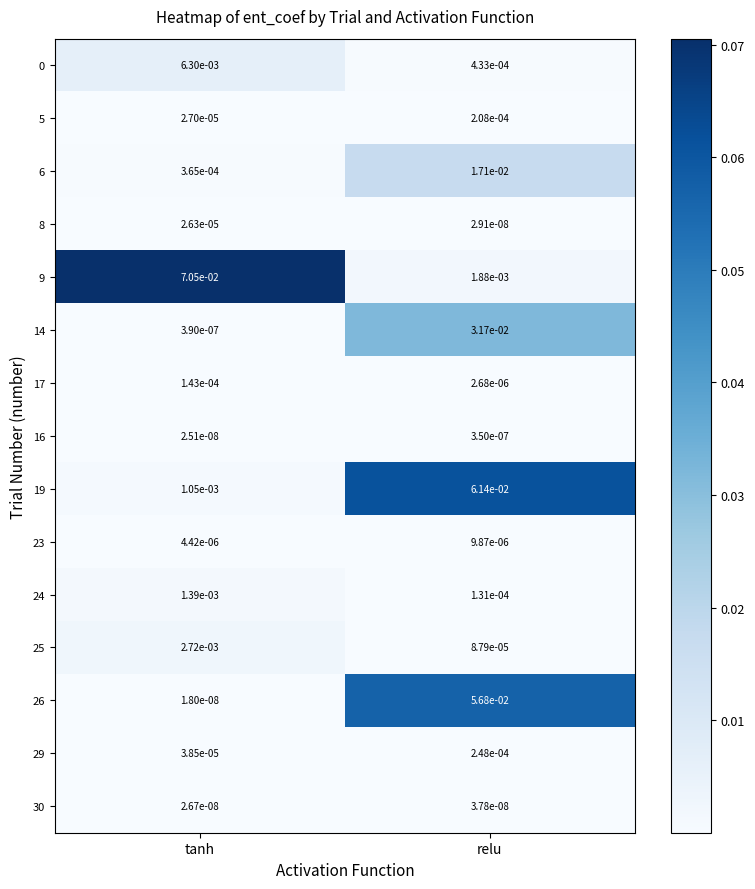

Is the value of 30 at relu greater than the value of 19 at tanh?

No